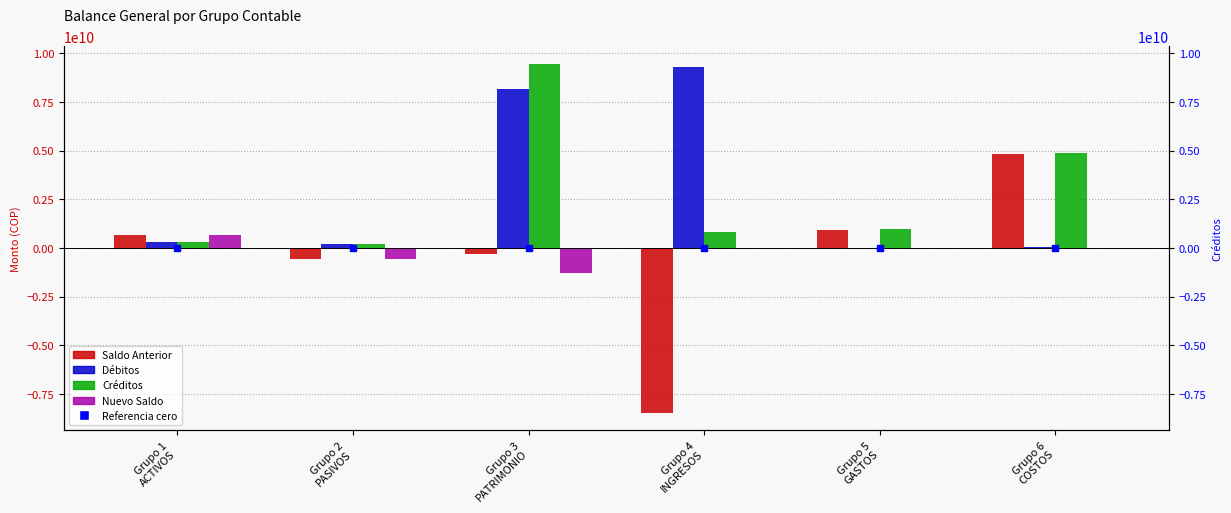

At how many categories does at least one series exceed 4965039672?

2